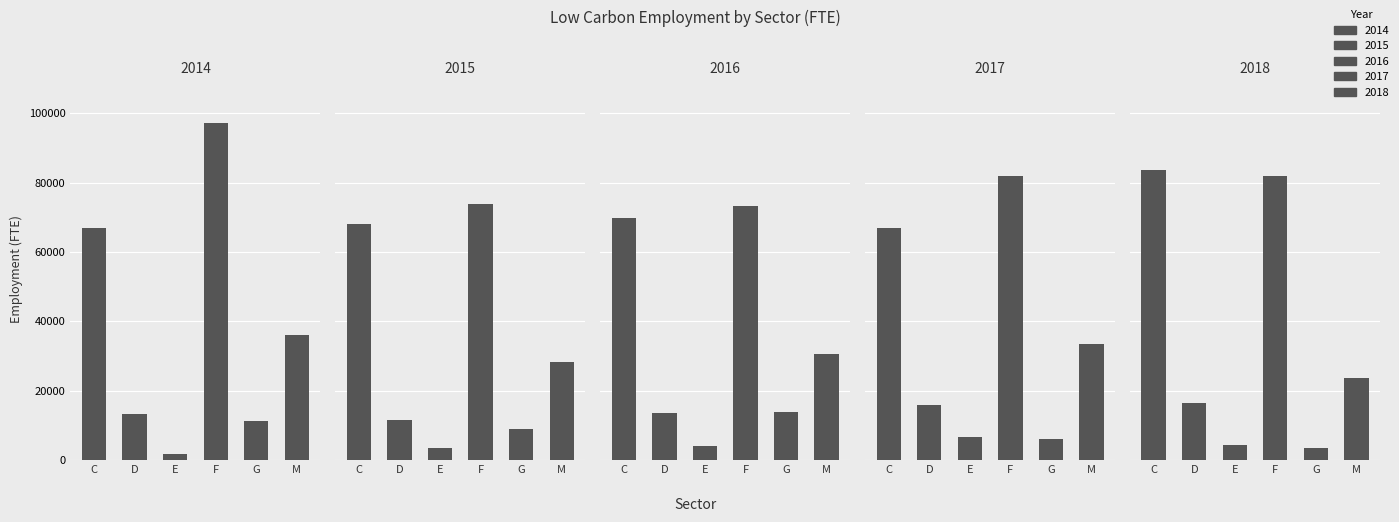

Reading left to right, list all the values displayed in this chart.

2014: C=66900	D=13300	E=1700	F=97300	G=11300	M=36100
2015: C=68100	D=11500	E=3500	F=73800	G=9000	M=28400
2016: C=69900	D=13700	E=4100	F=73400	G=13900	M=30600
2017: C=67100	D=16000	E=6700	F=81900	G=6100	M=33500
2018: C=83600	D=16500	E=4400	F=82000	G=3500	M=23600